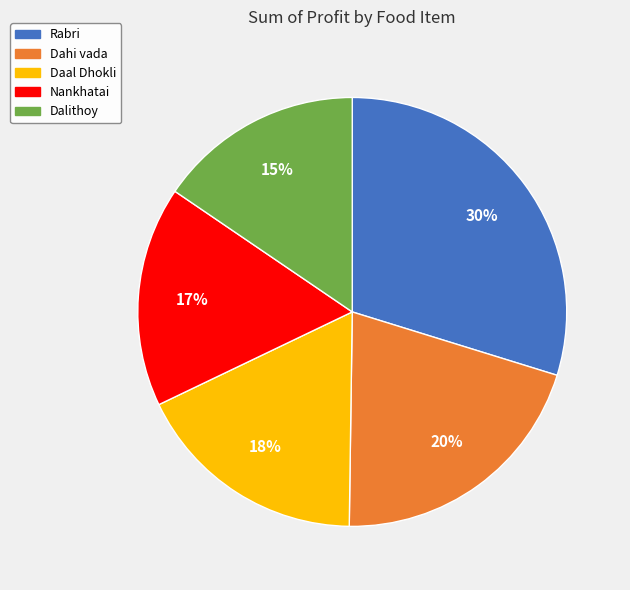

Rank the categories by value from lowest to highest.

Dalithoy, Nankhatai, Daal Dhokli, Dahi vada, Rabri